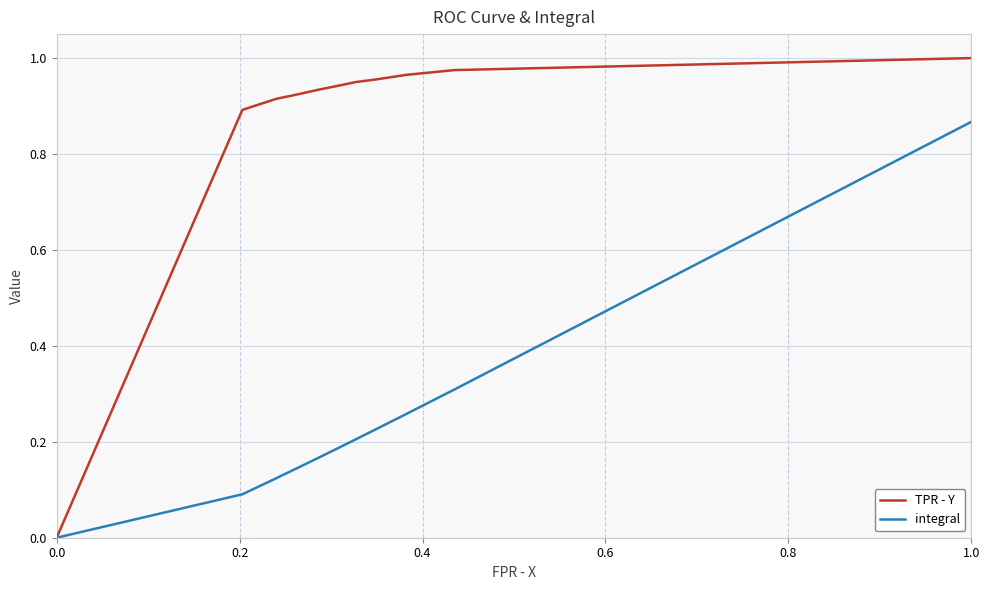

Which series has the largest total across all categories?

TPR - Y